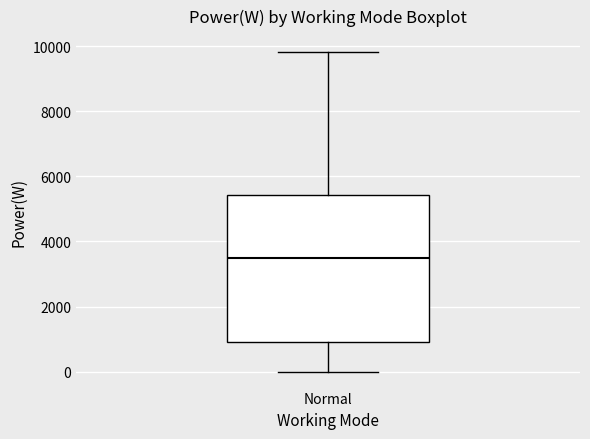

Read this box plot against the y-axis: the position of the median line, the range covered by the box, and the ends of both whiskers. The values are not printed on the chart, so give them approximately, as read against the axis.

median 3400, box 1000 to 5400, whiskers 0 to 9800